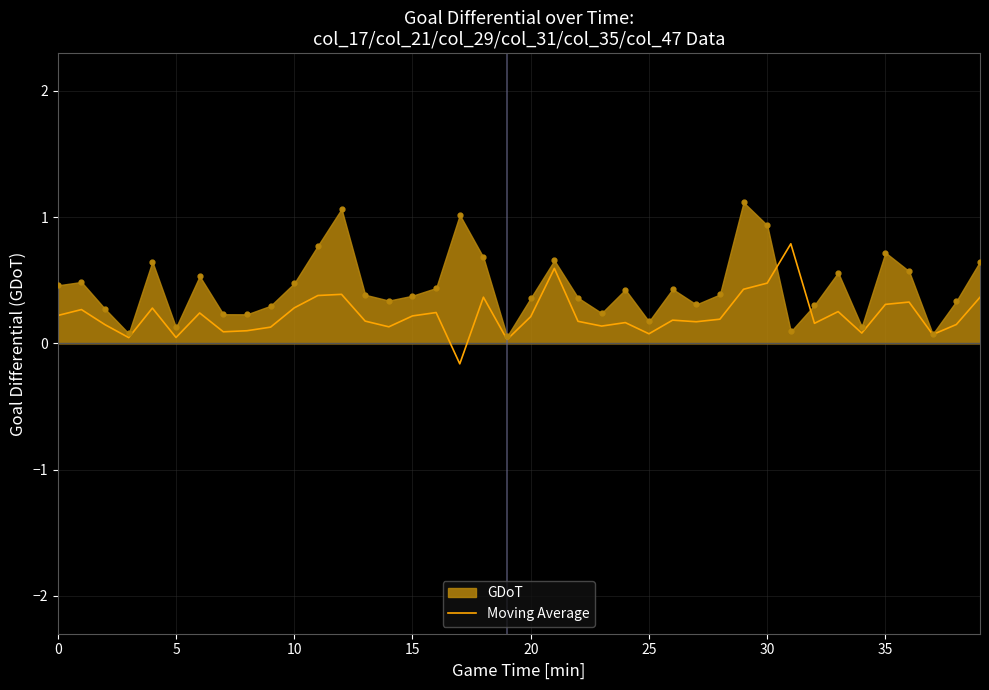

What is the change in value from 0 to 5?

-0.2